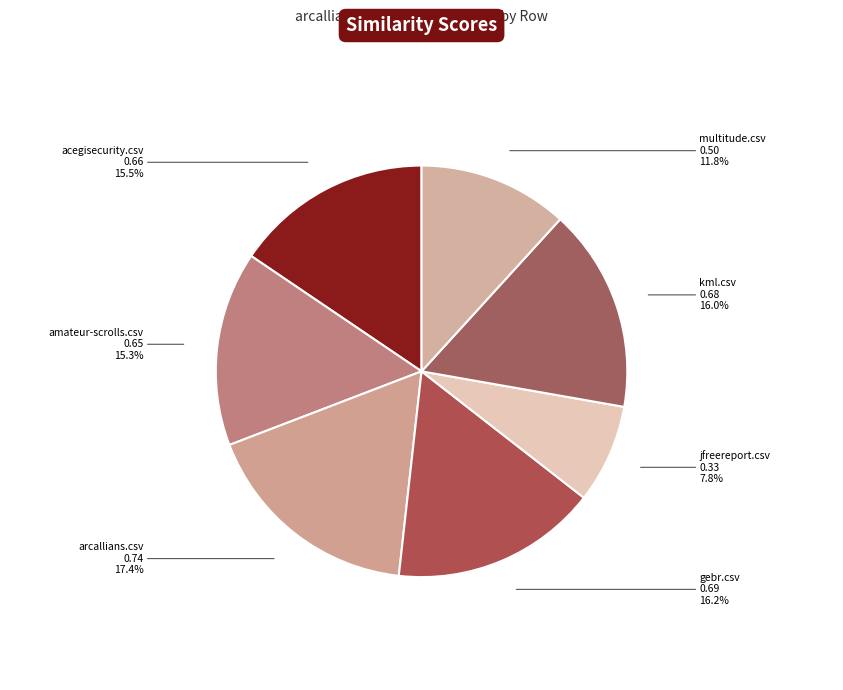

Does acegisecurity.csv account for over 50% of the chart?

No